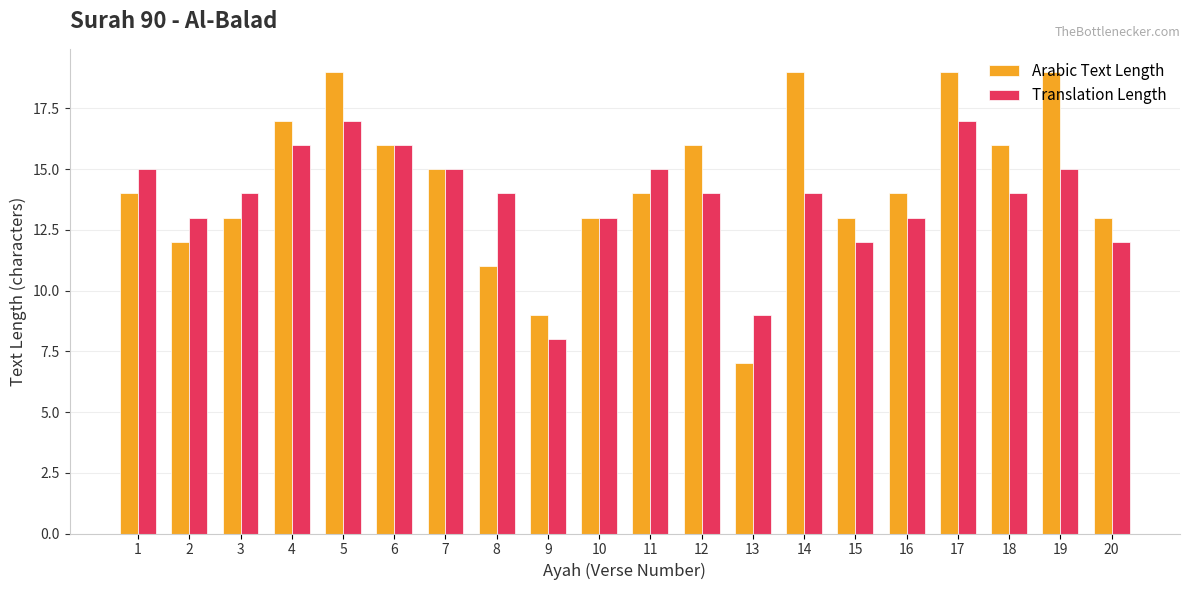

How many groups of bars are there?

20